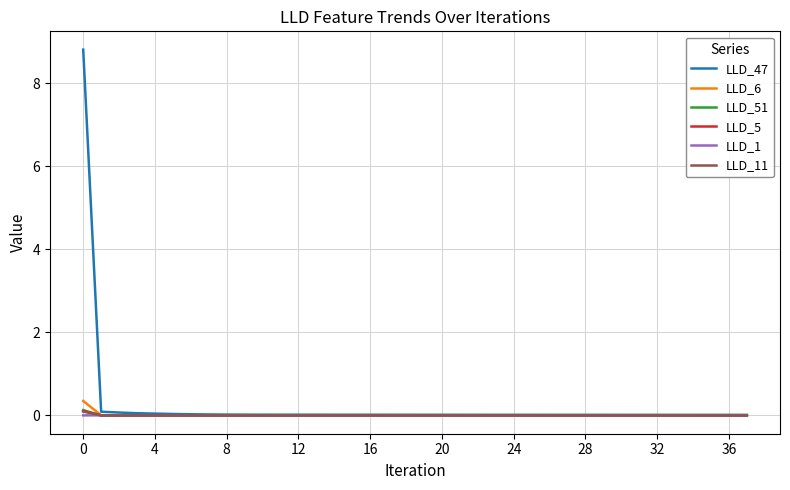

What is the highest value of the LLD_47 series?

8.8